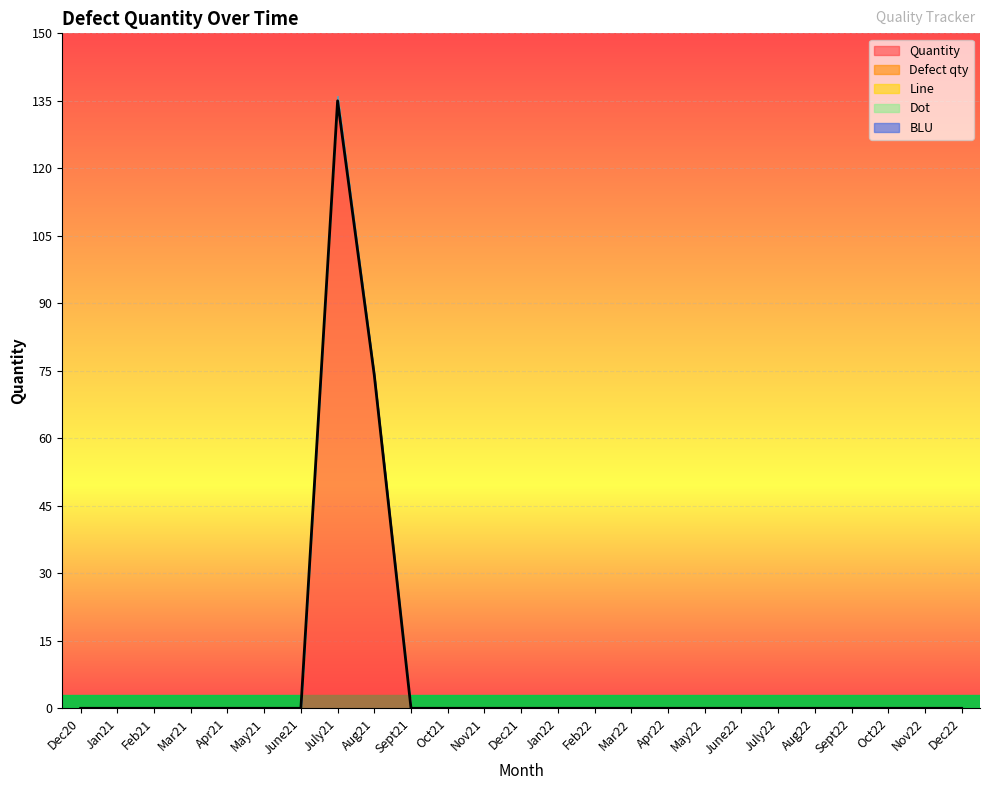

Reading left to right, list all the values displayed in this chart.

Quantity: Dec20=0	Jan21=0	Feb21=0	Mar21=0	Apr21=0	May21=0	June21=0	July21=135	Aug21=74	Sept21=0	Oct21=0	Nov21=0	Dec21=0	Jan22=0	Feb22=0	Mar22=0	Apr22=0	May22=0	June22=0	July22=0	Aug22=0	Sept22=0	Oct22=0	Nov22=0	Dec22=0
Defect qty: Dec20=0	Jan21=0	Feb21=0	Mar21=0	Apr21=0	May21=0	June21=0	July21=1	Aug21=0	Sept21=0	Oct21=0	Nov21=0	Dec21=0	Jan22=0	Feb22=0	Mar22=0	Apr22=0	May22=0	June22=0	July22=0	Aug22=0	Sept22=0	Oct22=0	Nov22=0	Dec22=0
Line: Dec20=0	Jan21=0	Feb21=0	Mar21=0	Apr21=0	May21=0	June21=0	July21=0	Aug21=0	Sept21=0	Oct21=0	Nov21=0	Dec21=0	Jan22=0	Feb22=0	Mar22=0	Apr22=0	May22=0	June22=0	July22=0	Aug22=0	Sept22=0	Oct22=0	Nov22=0	Dec22=0
Dot: Dec20=0	Jan21=0	Feb21=0	Mar21=0	Apr21=0	May21=0	June21=0	July21=0	Aug21=0	Sept21=0	Oct21=0	Nov21=0	Dec21=0	Jan22=0	Feb22=0	Mar22=0	Apr22=0	May22=0	June22=0	July22=0	Aug22=0	Sept22=0	Oct22=0	Nov22=0	Dec22=0
BLU: Dec20=0	Jan21=0	Feb21=0	Mar21=0	Apr21=0	May21=0	June21=0	July21=0	Aug21=0	Sept21=0	Oct21=0	Nov21=0	Dec21=0	Jan22=0	Feb22=0	Mar22=0	Apr22=0	May22=0	June22=0	July22=0	Aug22=0	Sept22=0	Oct22=0	Nov22=0	Dec22=0